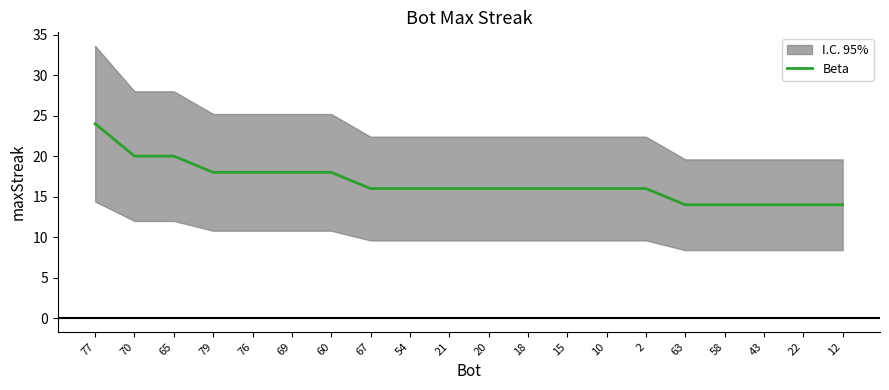

Rank the categories by value from highest to lowest.

77, 70, 65, 79, 76, 69, 60, 67, 54, 21, 20, 18, 15, 10, 2, 63, 58, 43, 22, 12